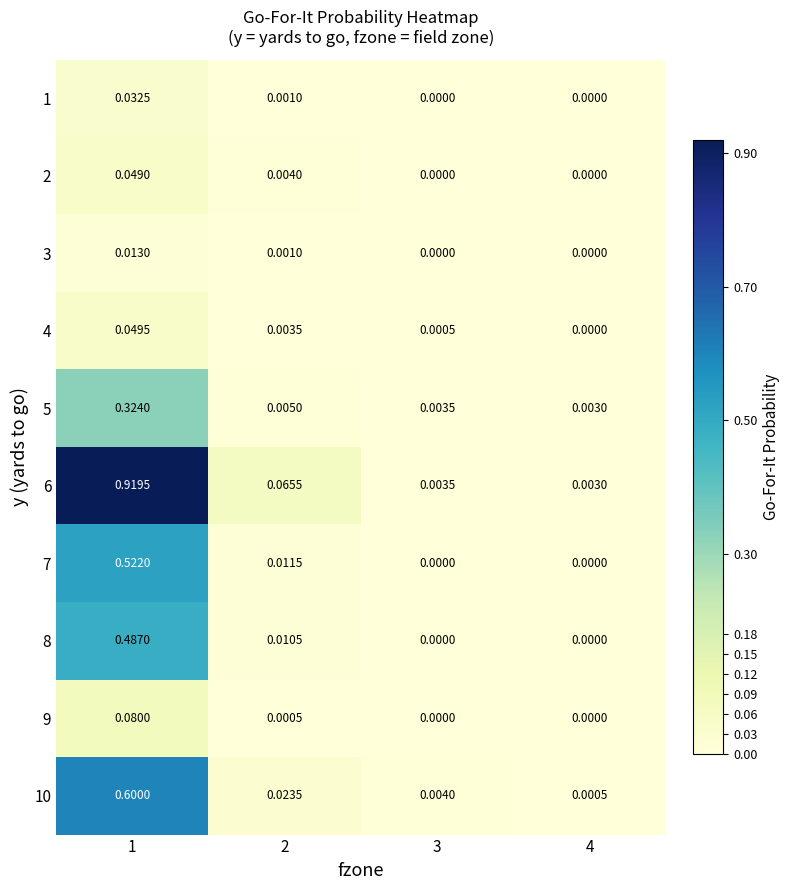

Is the value of 6 at 4 greater than the value of 9 at 4?

Yes